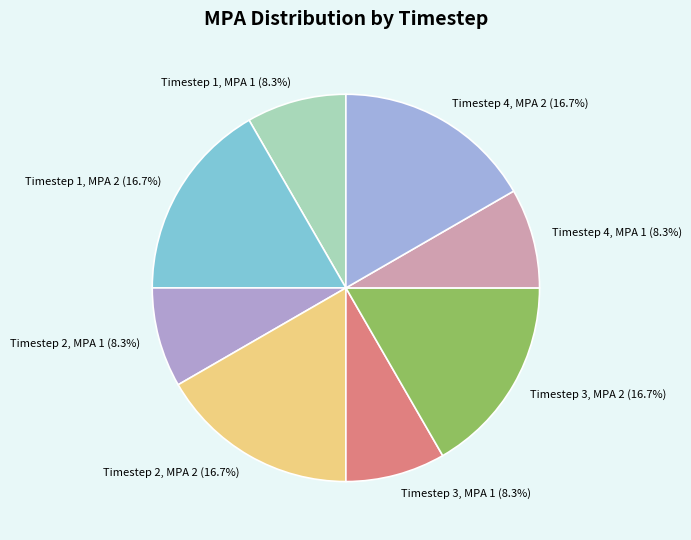

To the nearest percent, what portion does Timestep 2, MPA 2 represent?

17%